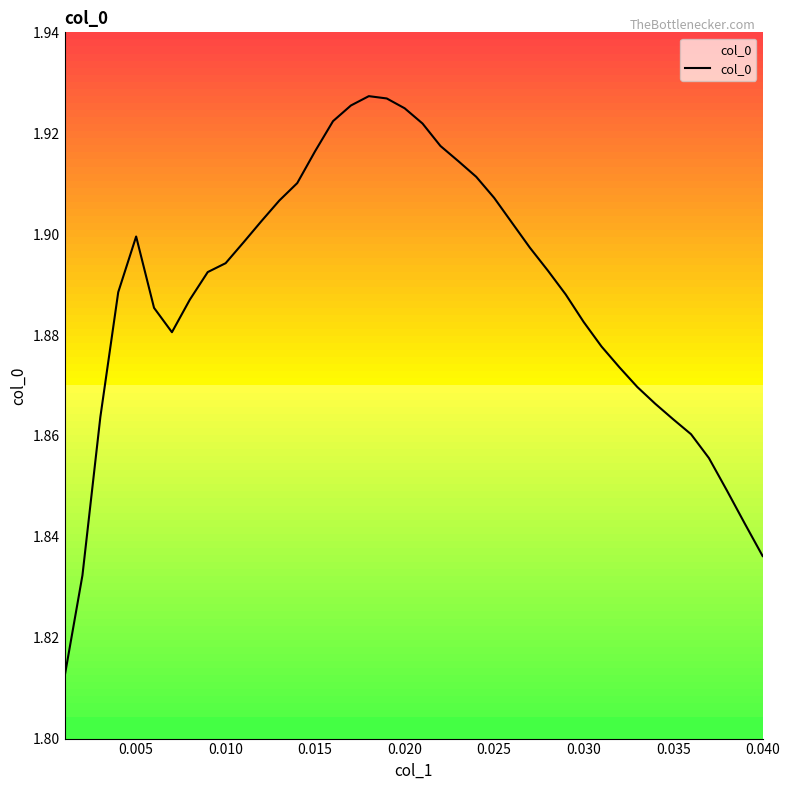

What is the average value?

1.9